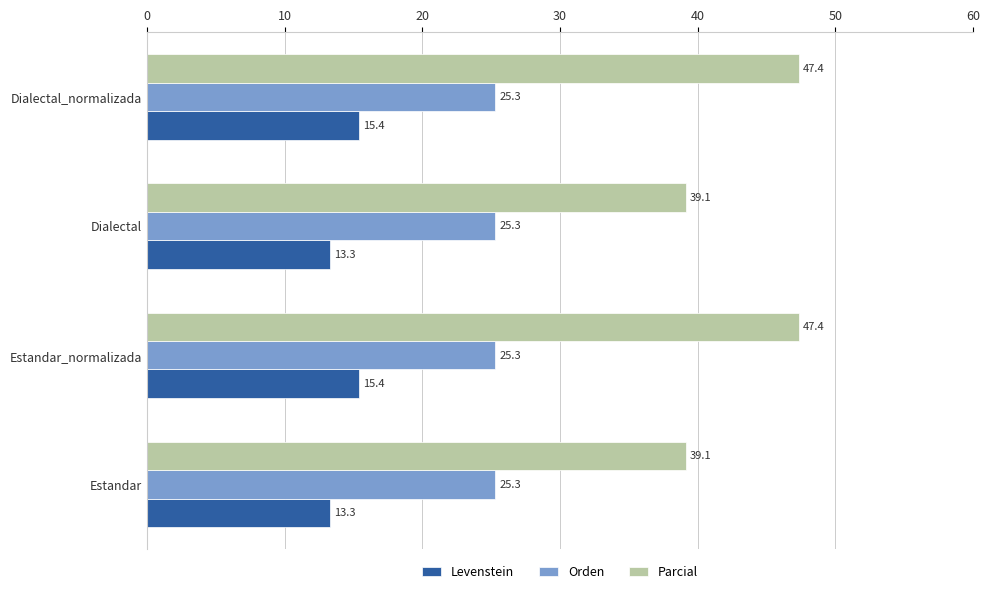

Which series has the widest spread of values?

Parcial